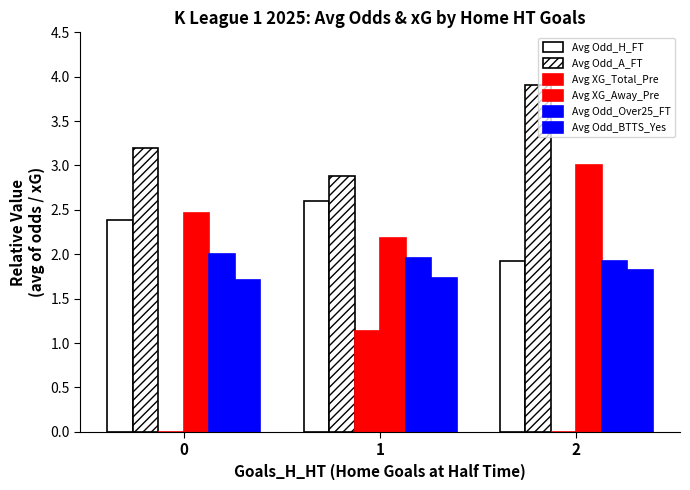

Are the bars grouped side by side (vs. stacked)?

Yes